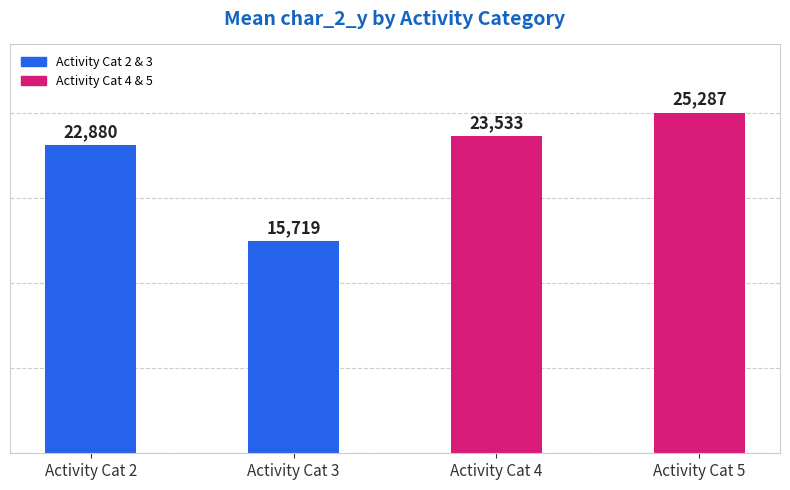

What is the value of the 4th bar from the left?

25287